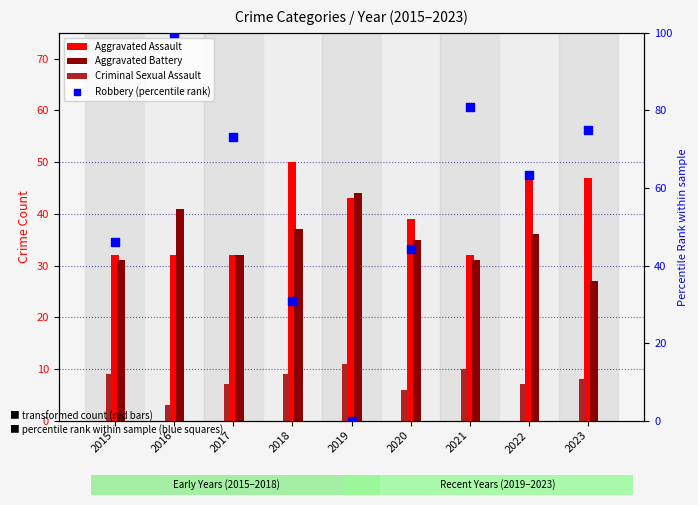

At how many categories does at least one series exceed 51?

5